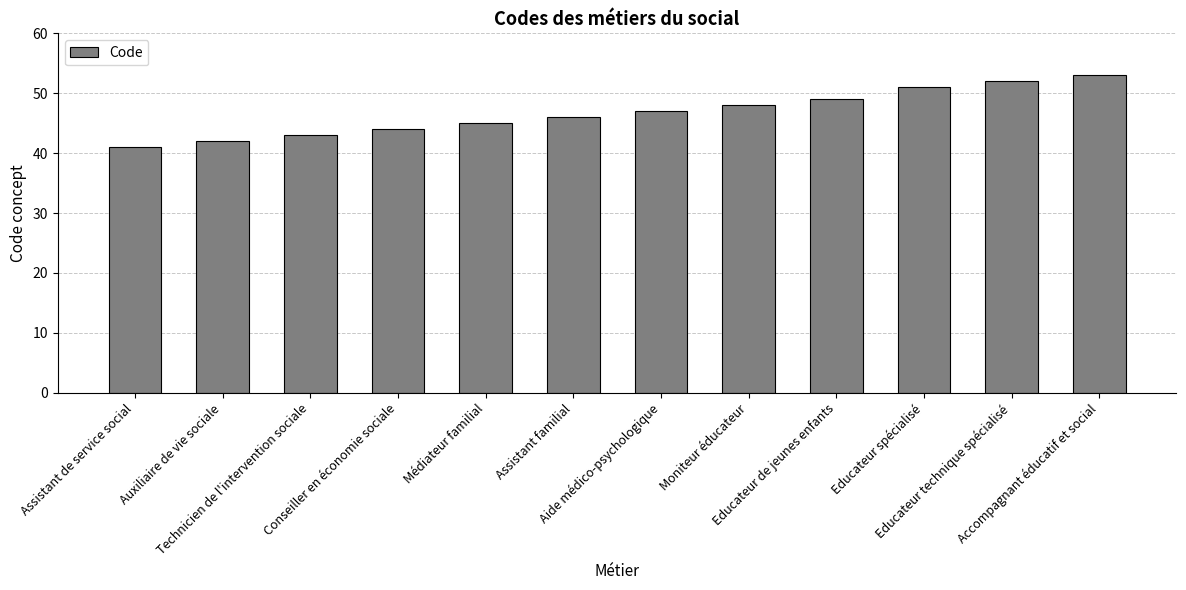

What is the sum of all values?

561